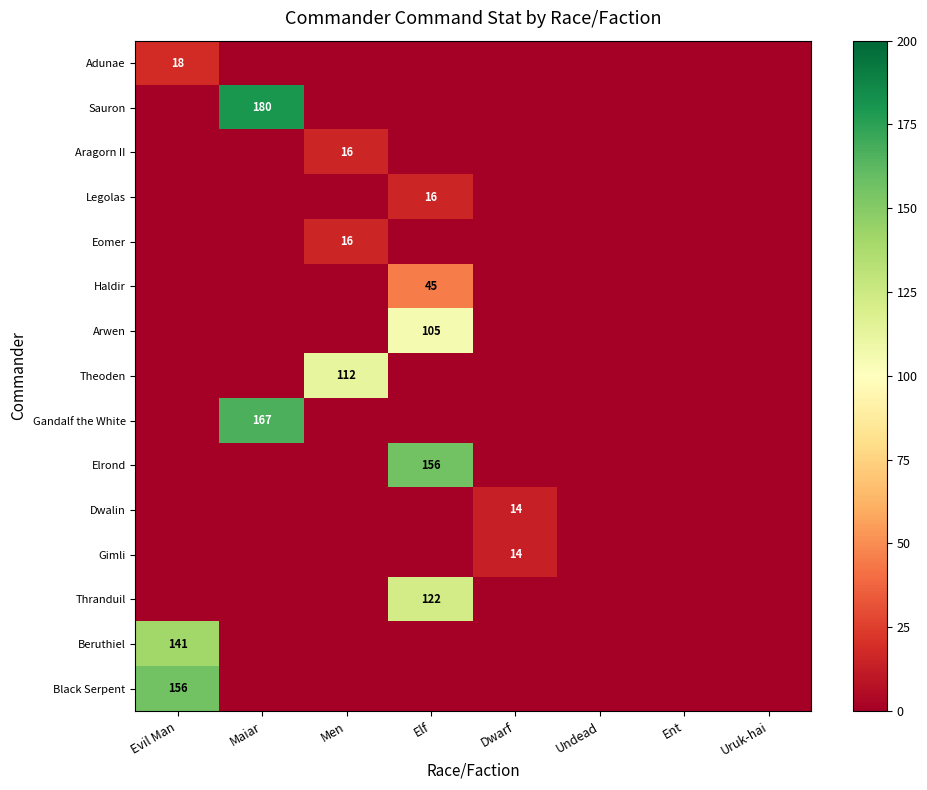

The Adunae series shows 29 at Evil Man. True or false?

False